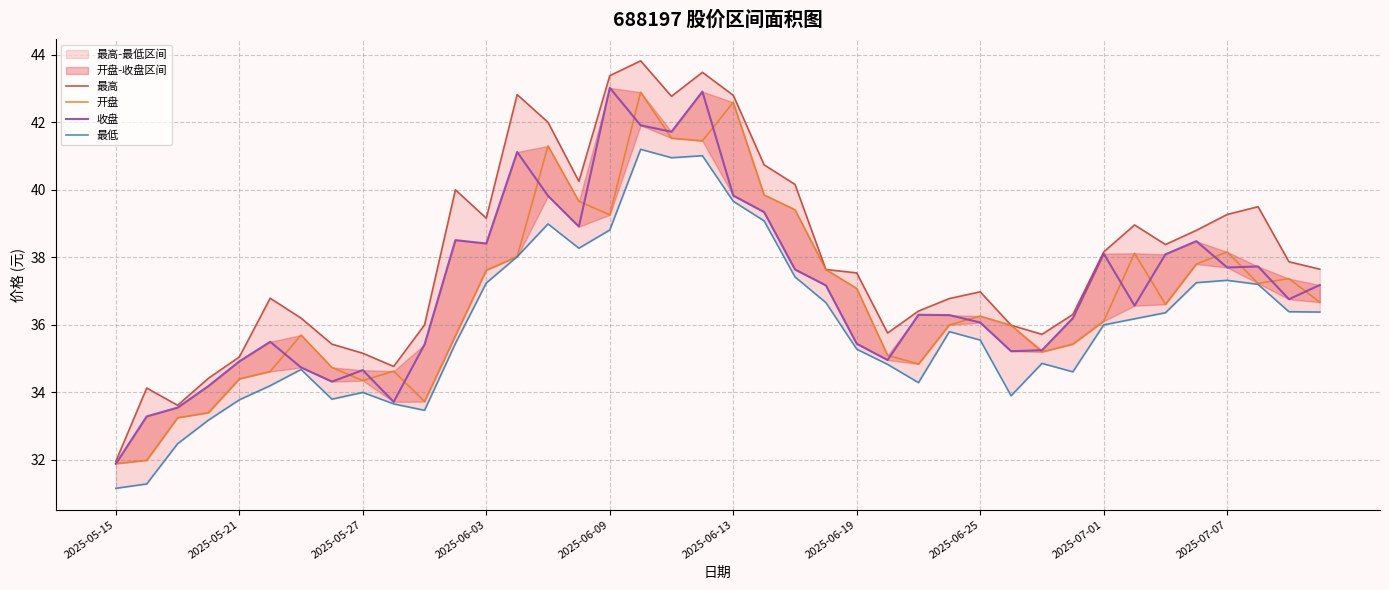

At which category is the sum across all series the highest?

17